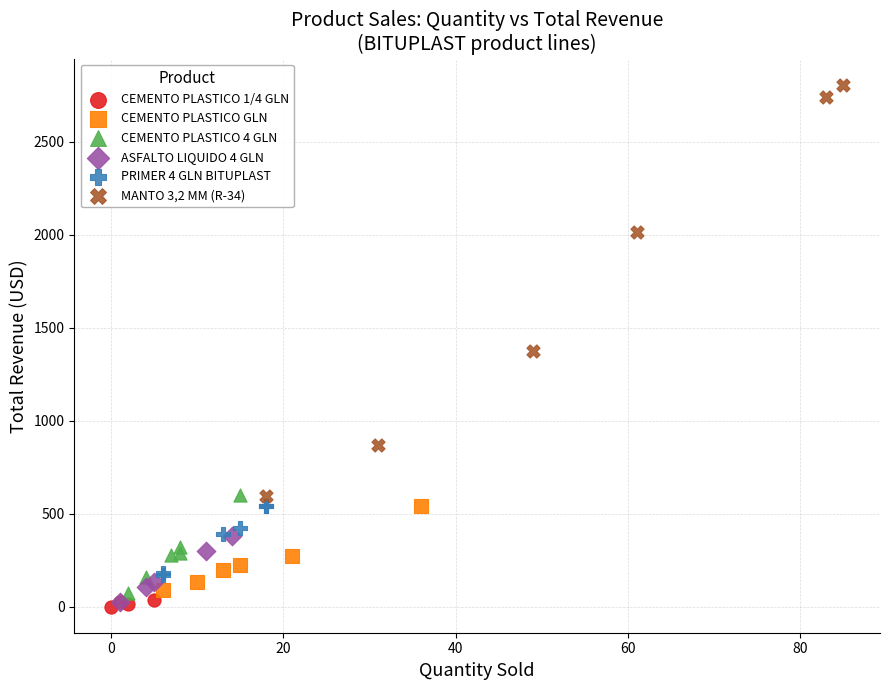

Which series has the largest Y range (max minus min)?

MANTO 3,2 MM (R-34)